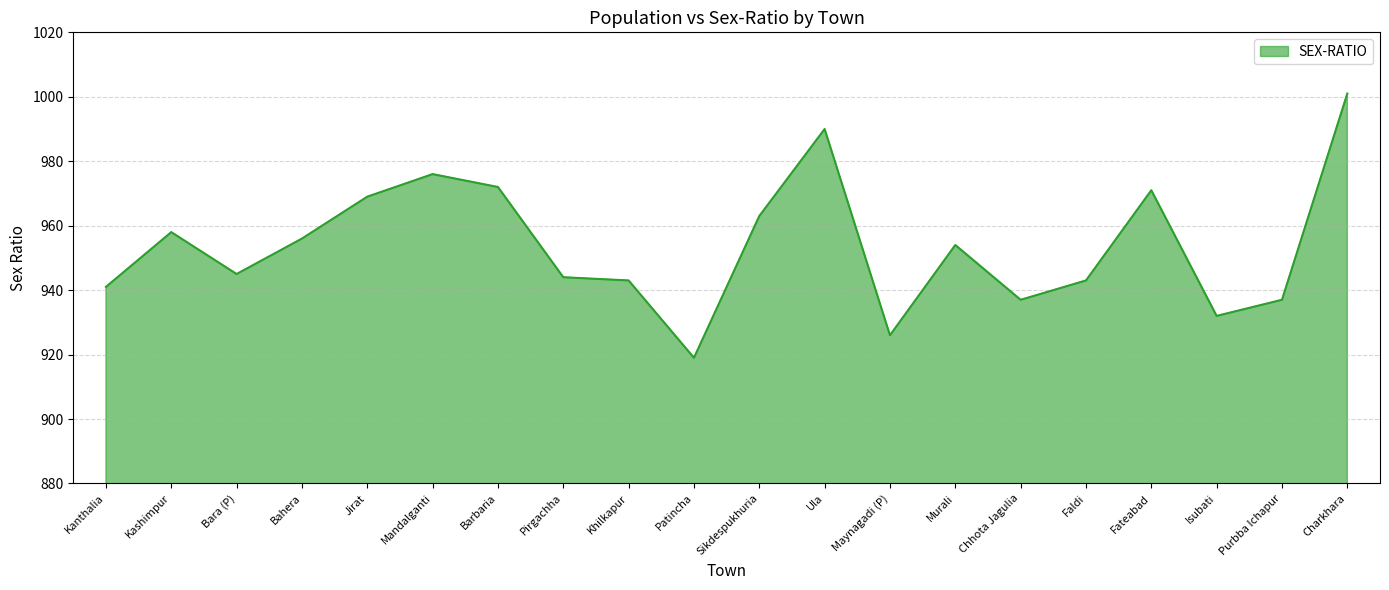

Count the number of categories in the chart.

20